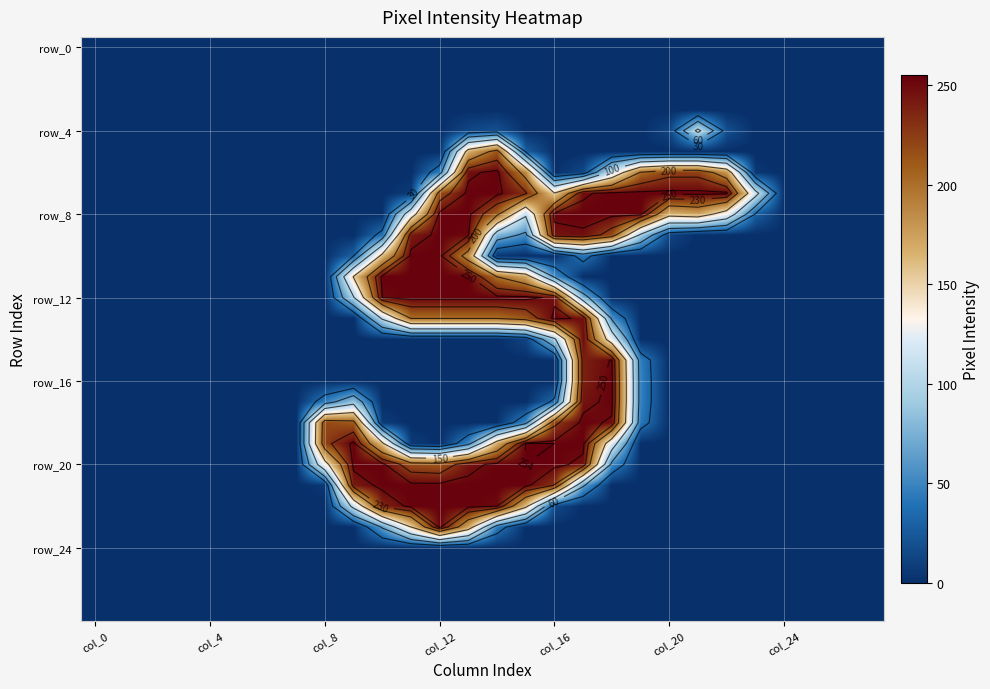

The value of row_12 at 26 is 0. True or false?

True